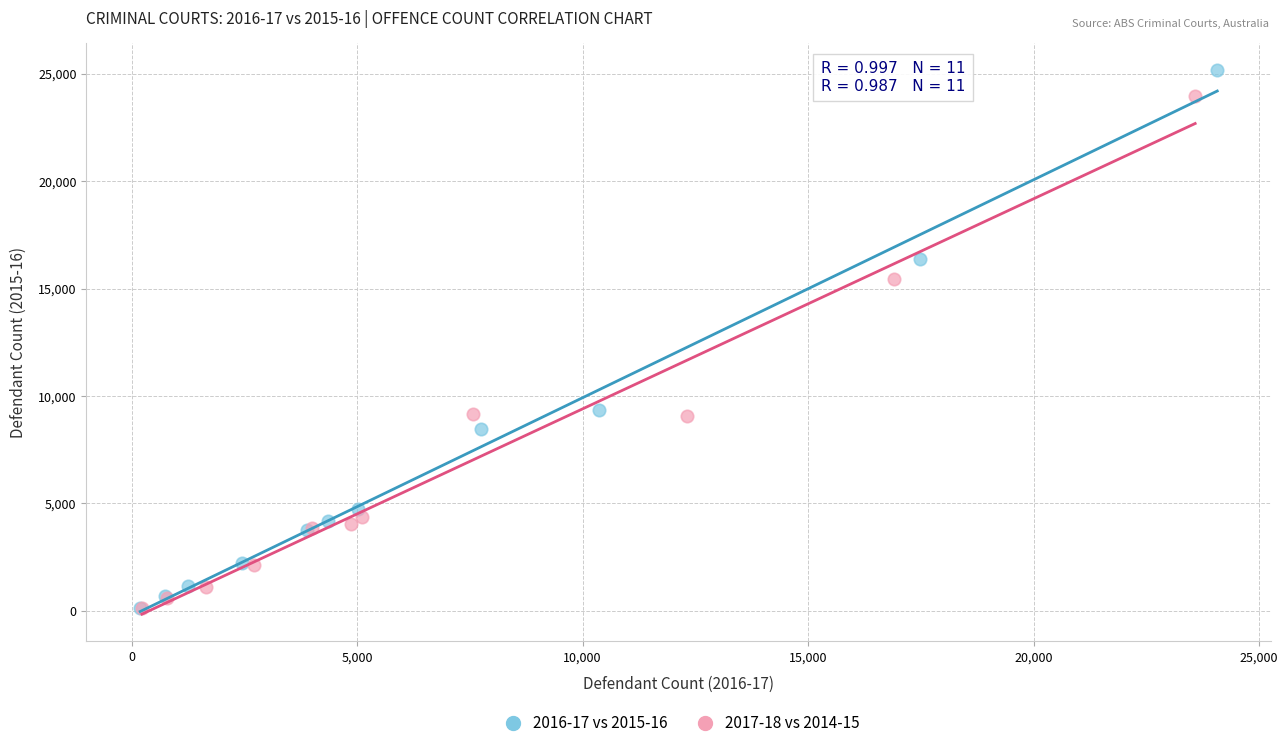

What are all the series names shown in the legend?

2016-17 vs 2015-16, 2017-18 vs 2014-15